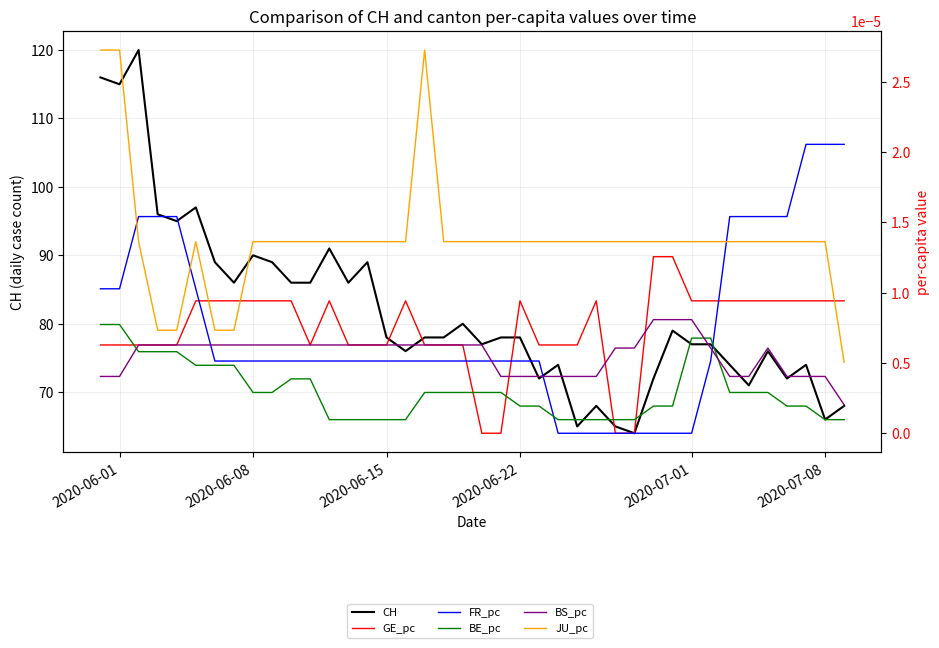

What are all the series names shown in the legend?

CH, GE_pc, FR_pc, BE_pc, BS_pc, JU_pc